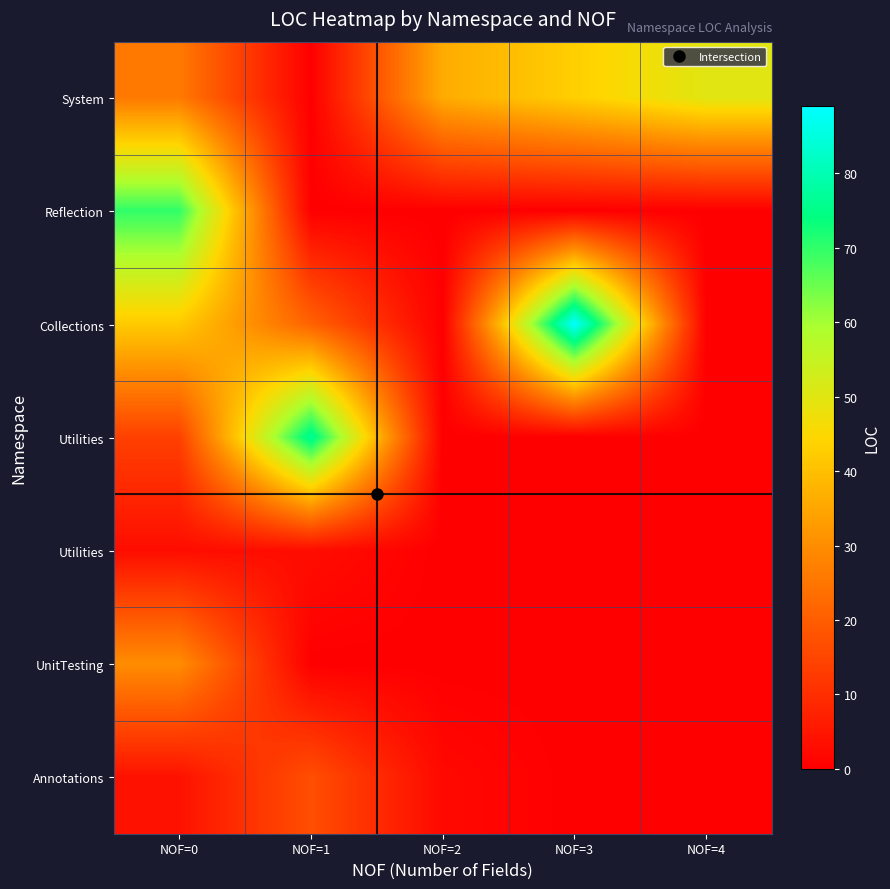

What is the total value across all series at NOF=1?

118